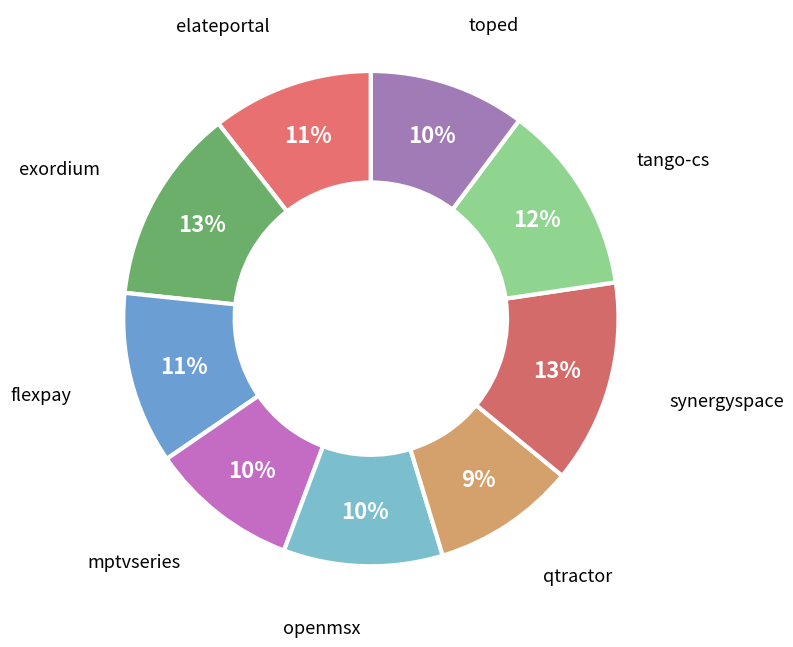

How many segments does this pie chart have?

9